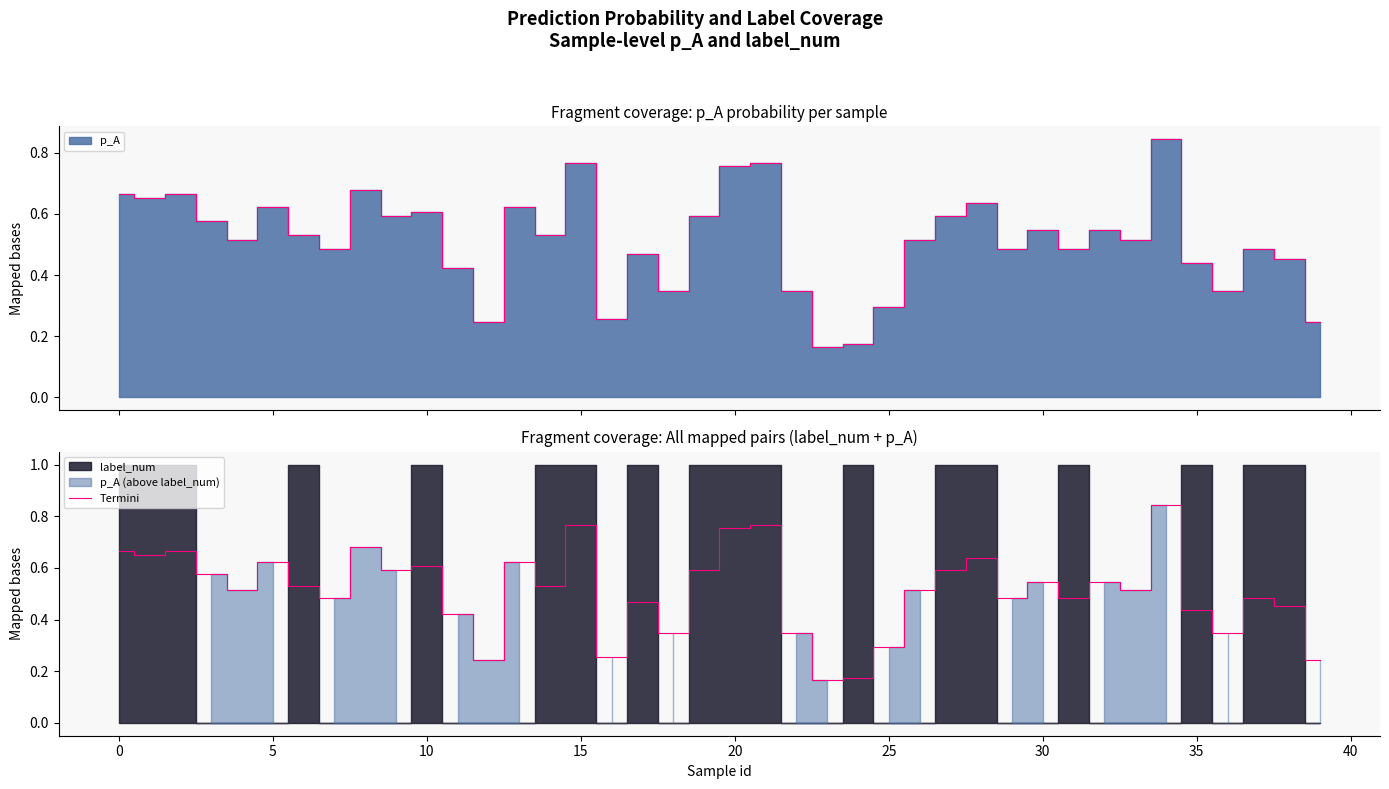

Reading right to left, extract all data points from this chart.

0.2	0.5	0.5	0.3	0.4	0.8	0.5	0.5	0.5	0.5	0.5	0.6	0.6	0.5	0.3	0.2	0.2	0.3	0.8	0.8	0.6	0.3	0.5	0.3	0.8	0.5	0.6	0.2	0.4	0.6	0.6	0.7	0.5	0.5	0.6	0.5	0.6	0.7	0.7	0.7